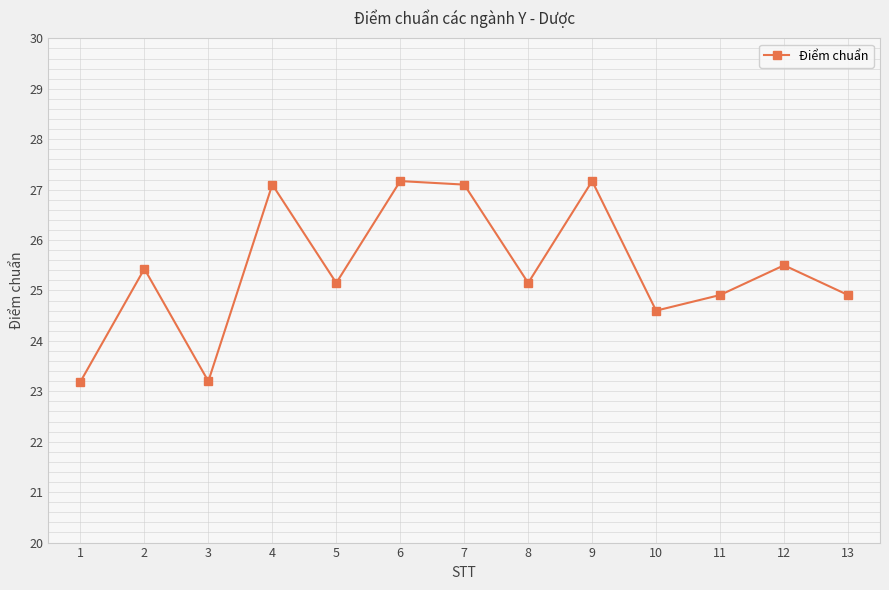

What is the change in value from 4 to 13?

-2.2